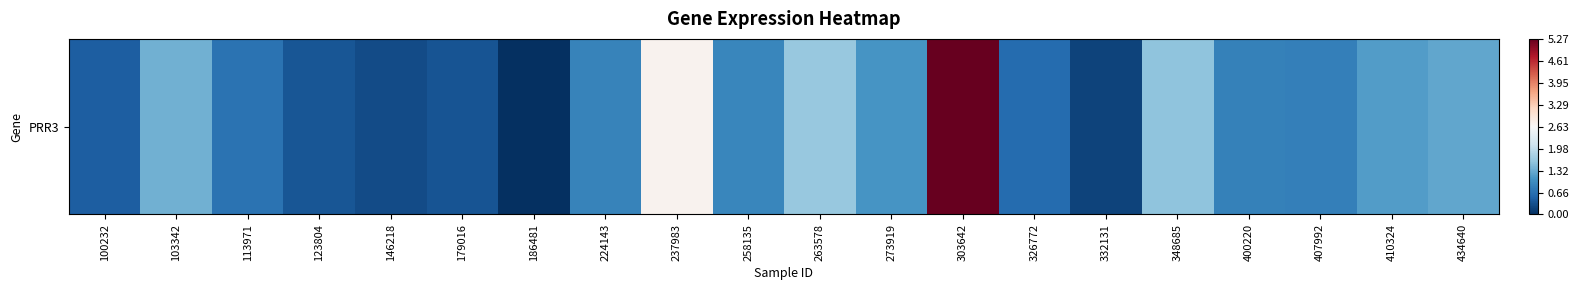

List the labels in order of value, largest first.

303642, 237983, 263578, 348685, 103342, 434640, 410324, 273919, 258135, 224143, 400220, 407992, 113971, 326772, 100232, 123804, 179016, 146218, 332131, 186481